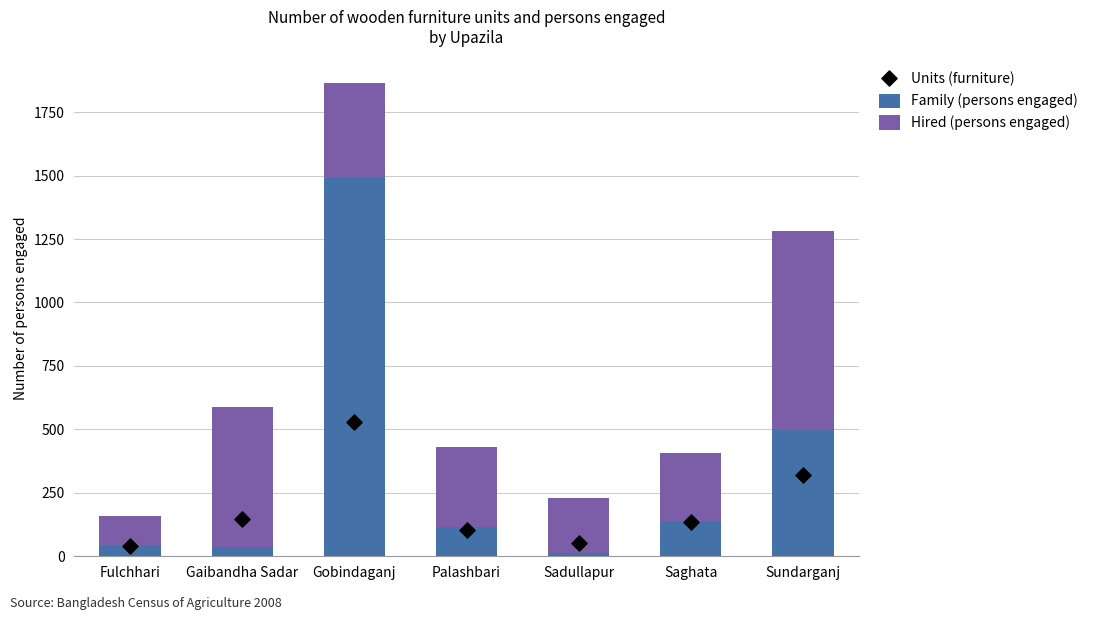

What is the total value across all series at Fulchhari?

200